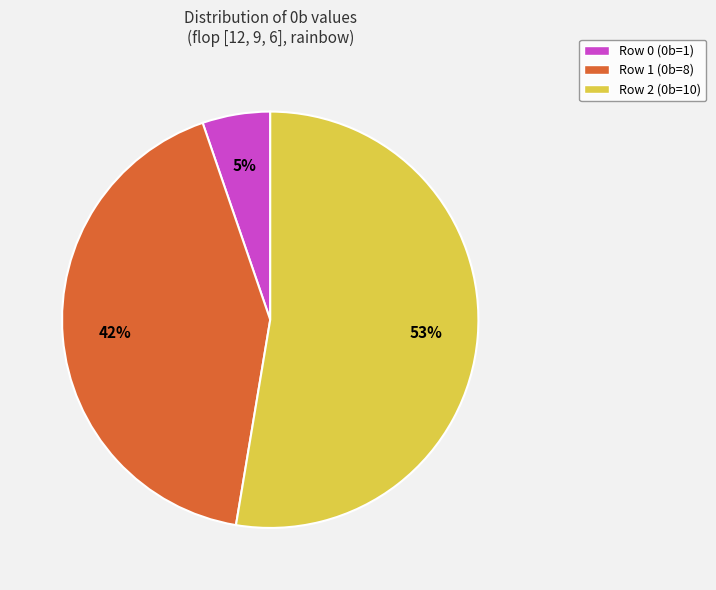

Between Row 0 (0b=1) and Row 2 (0b=10), which is larger?

Row 2 (0b=10)